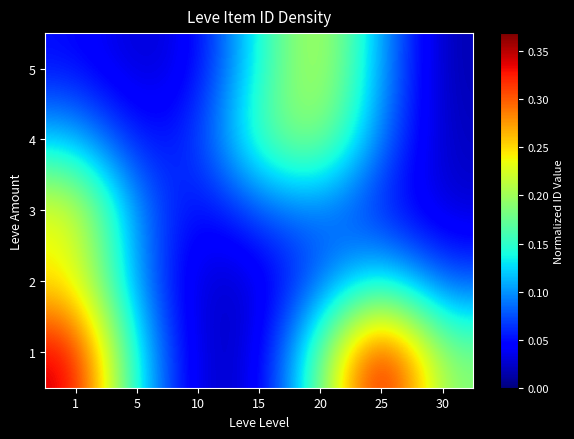

Reading left to right, what are all the values shown in this chart?

1: 1=0.3	5=0.1	10=0.0	15=0.0	20=0.2	25=0.4	30=0.2
2: 1=0.2	5=0.1	10=0.0	15=0.0	20=0.1	25=0.1	30=0.1
3: 1=0.2	5=0.1	10=0.0	15=0.1	20=0.1	25=0.1	30=0.0
4: 1=0.1	5=0.0	10=0.1	15=0.2	20=0.2	25=0.1	30=0.0
5: 1=0.0	5=0.0	10=0.0	15=0.1	20=0.2	25=0.1	30=0.0